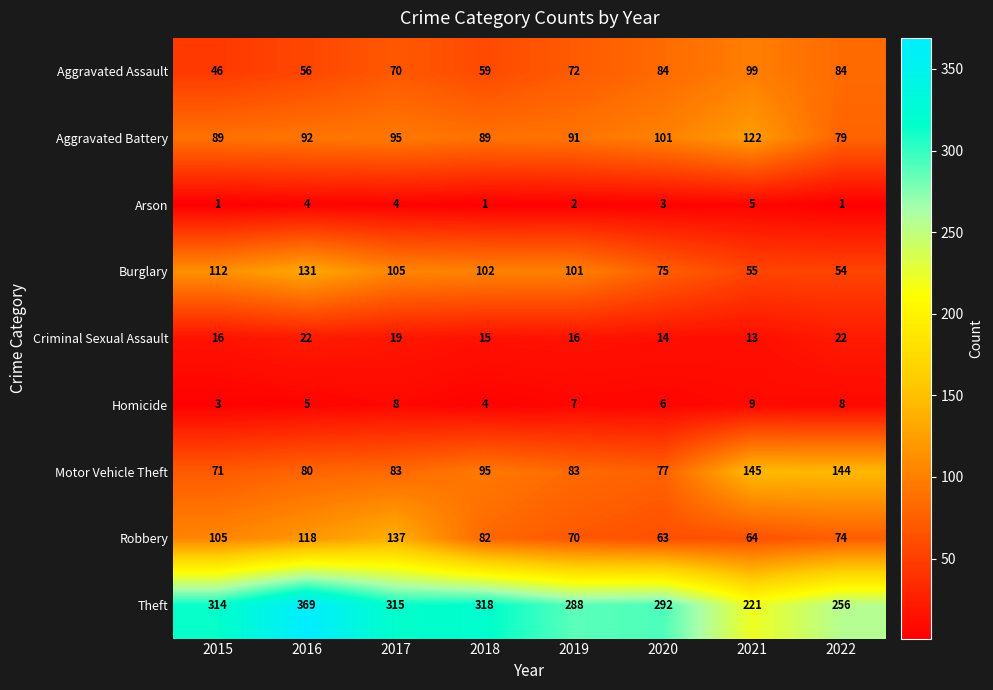

What is the approximate value of Motor Vehicle Theft at 2021, to the nearest 5?

145